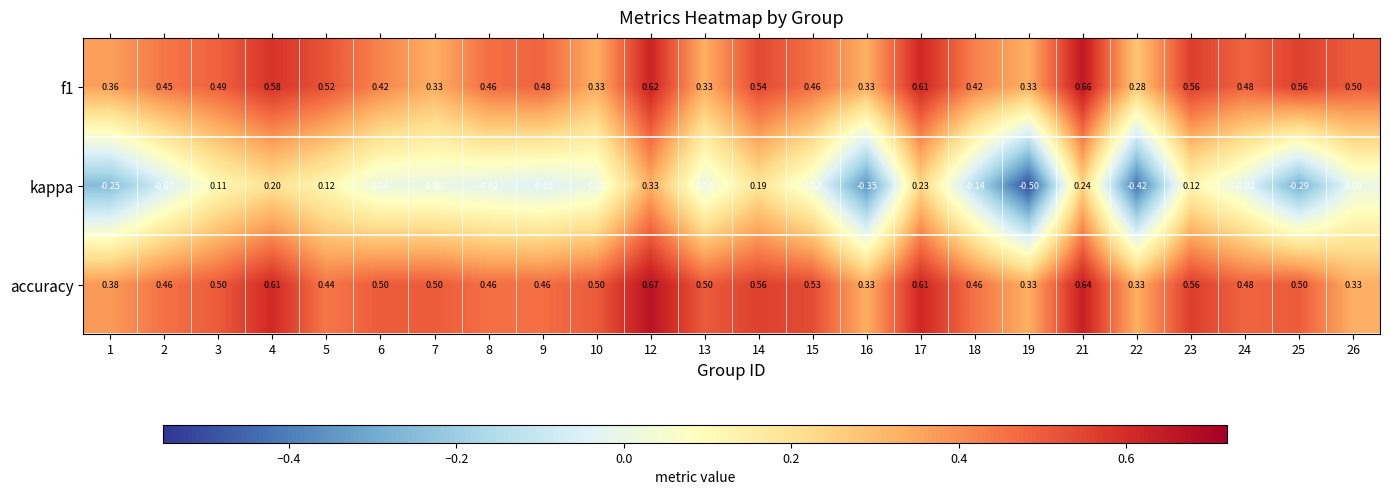

Which series changed the most between 1 and 3?

kappa